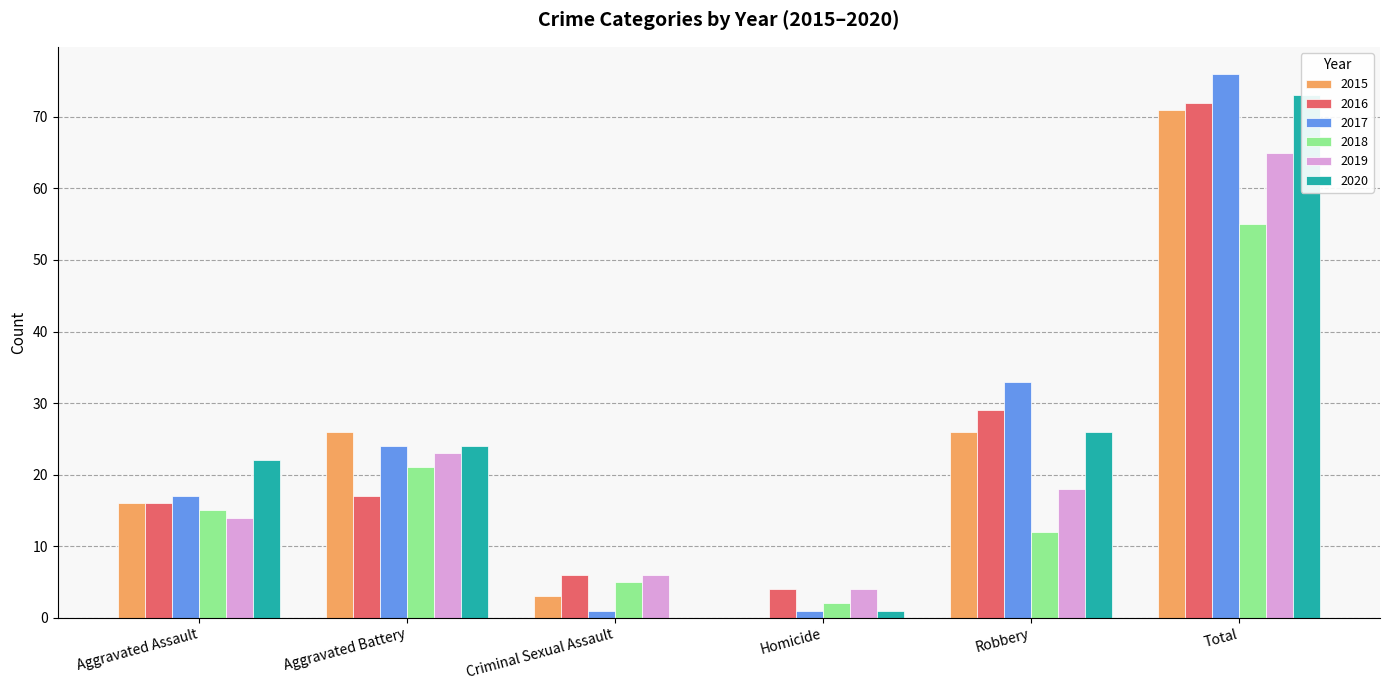

What is the label of the 1st bar from the left?

Aggravated Assault